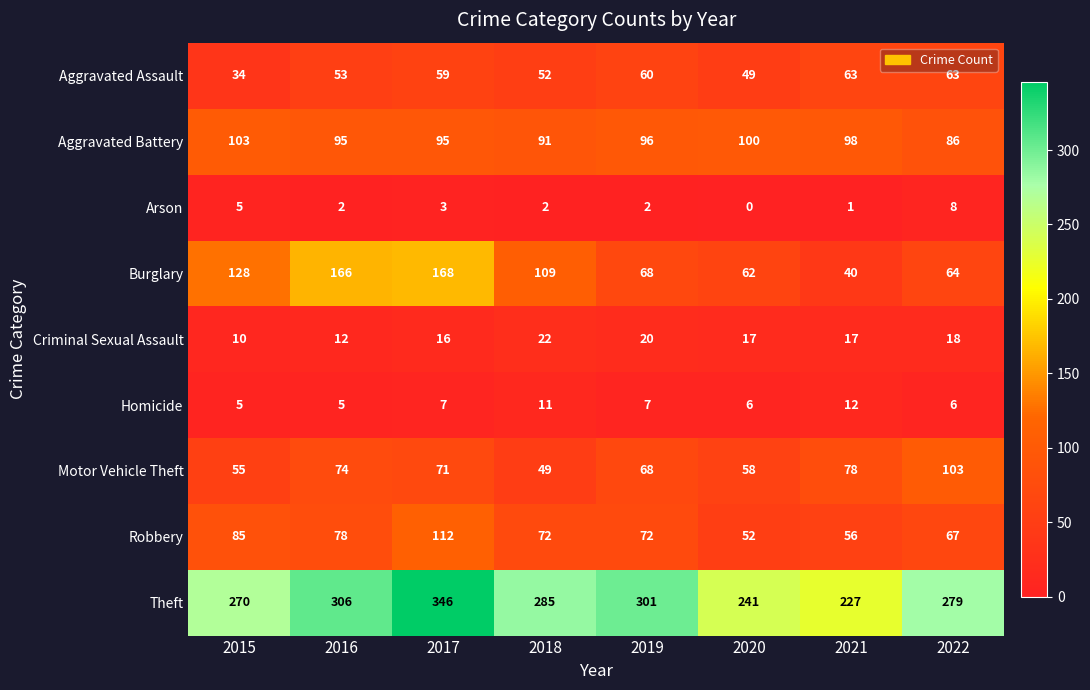

Where does the Burglary series first go above 109?

2015